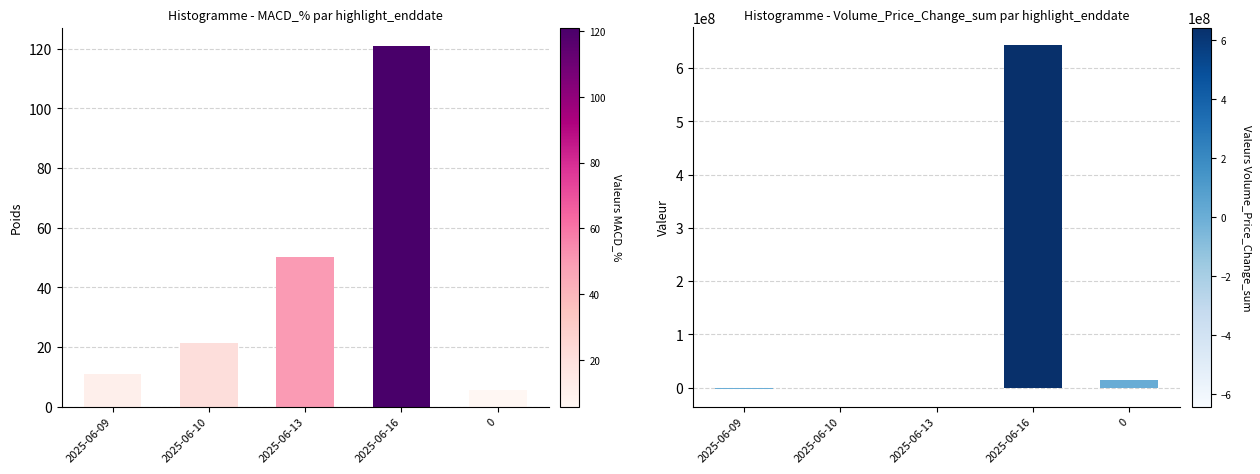

Is the value of MACD_% at 2025-06-16 greater than the value of Volume_Price_Change_sum at 2025-06-10?

No